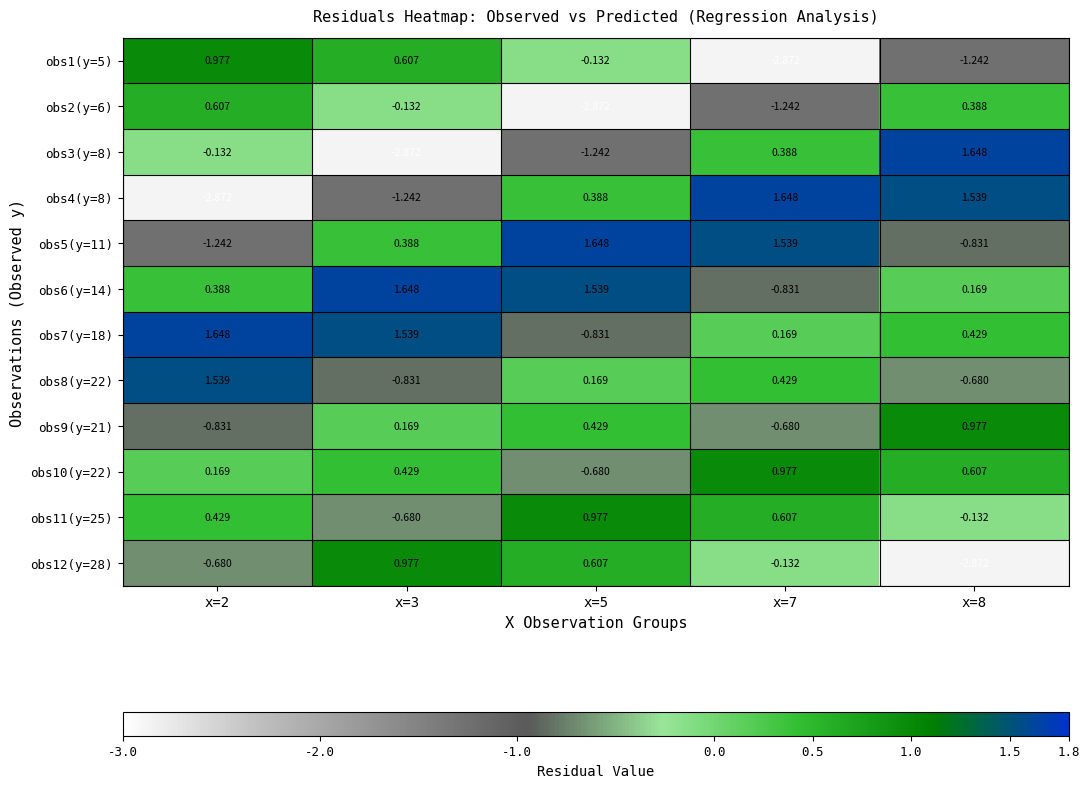

Is the value of obs6(y=14) at x=5 greater than the value of obs3(y=8) at x=7?

Yes